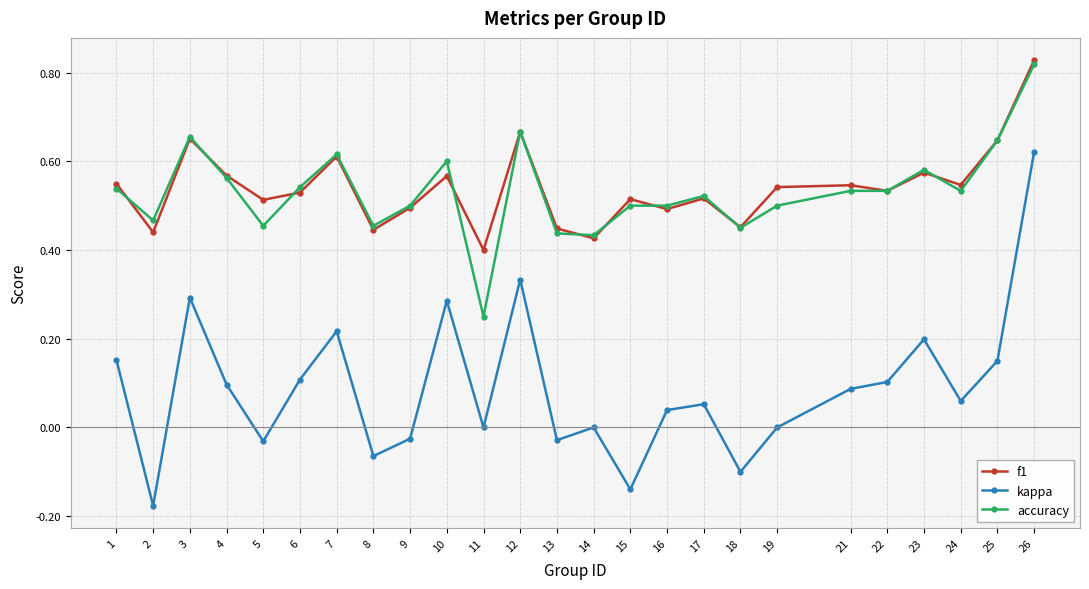

How many accuracy values are between 0 and 1?

25